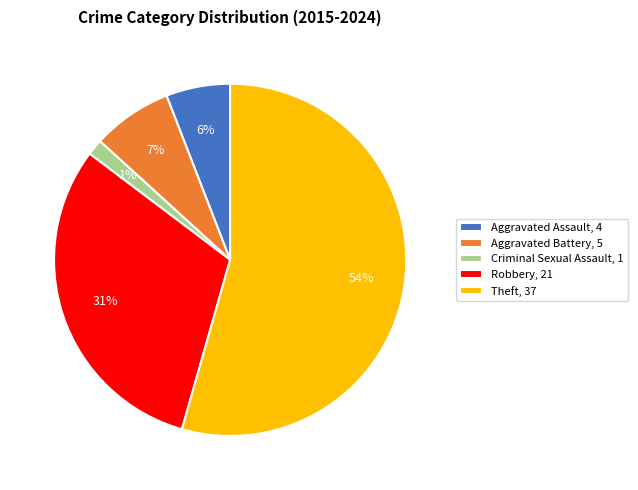

True or false: Aggravated Battery accounts for 7% of the total.

True